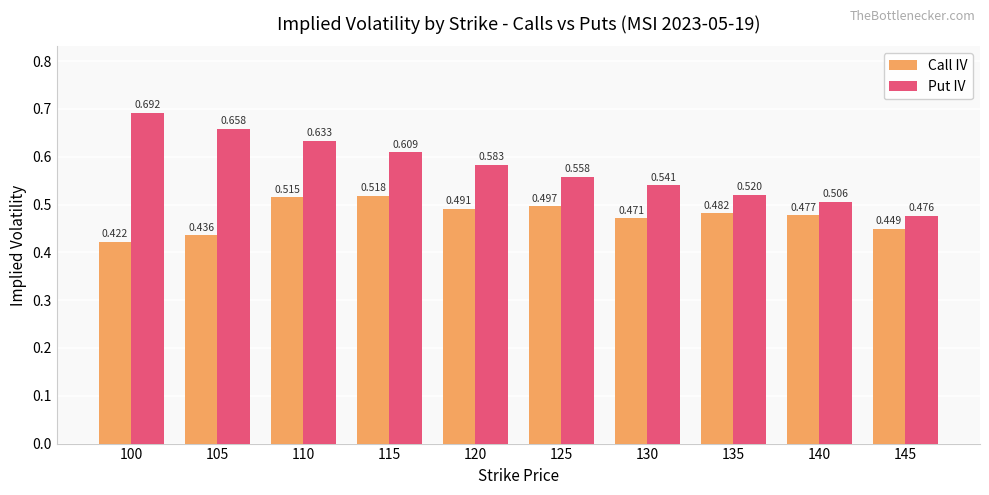

How many bars are there in each group?

2